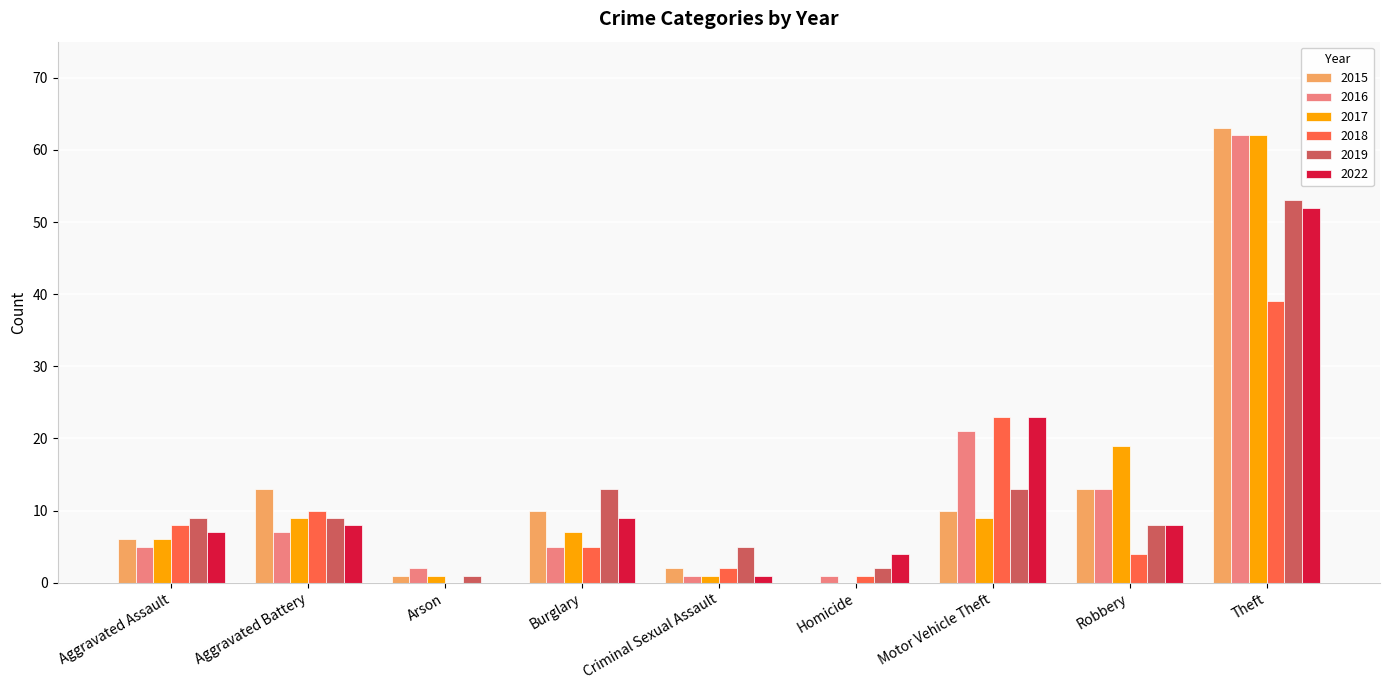

What is the sum of the 2015 values at Aggravated Assault and Motor Vehicle Theft?

16